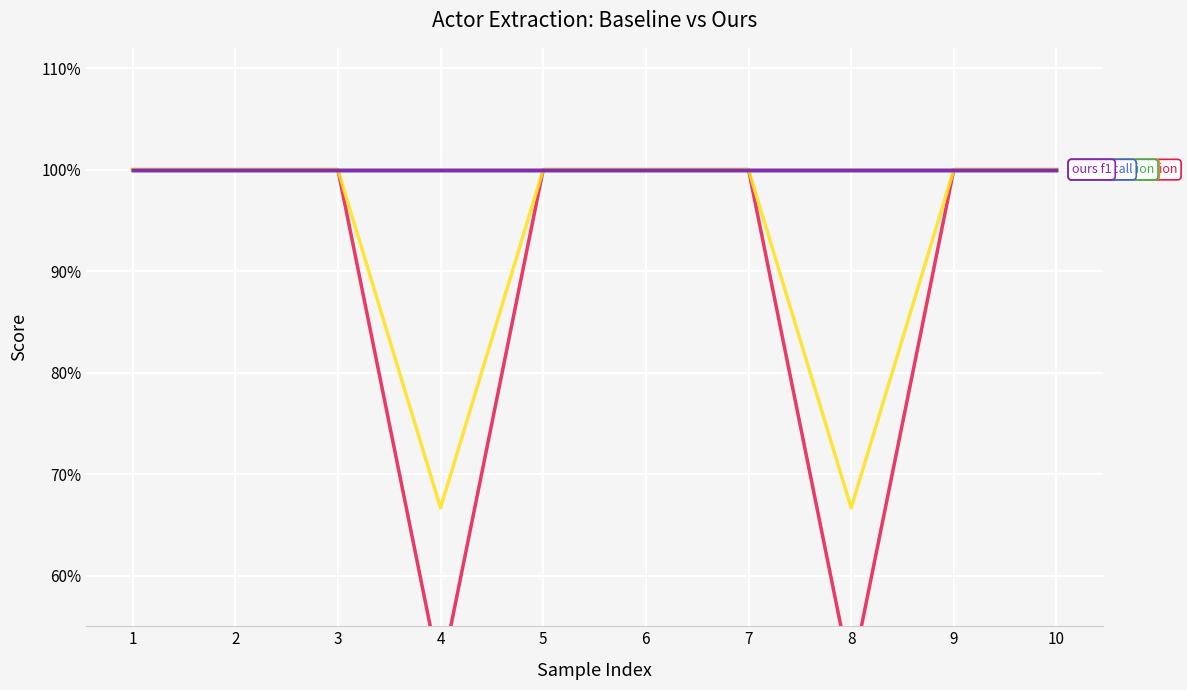

Reading left to right, list all the values displayed in this chart.

baseline precision: 1.0	1.0	1.0	0.5	1.0	1.0	1.0	0.5	1.0	1.0
baseline recall: 1.0	1.0	1.0	1.0	1.0	1.0	1.0	1.0	1.0	1.0
baseline f1: 1.0	1.0	1.0	0.7	1.0	1.0	1.0	0.7	1.0	1.0
ours precision: 1.0	1.0	1.0	1.0	1.0	1.0	1.0	1.0	1.0	1.0
ours recall: 1.0	1.0	1.0	1.0	1.0	1.0	1.0	1.0	1.0	1.0
ours f1: 1.0	1.0	1.0	1.0	1.0	1.0	1.0	1.0	1.0	1.0